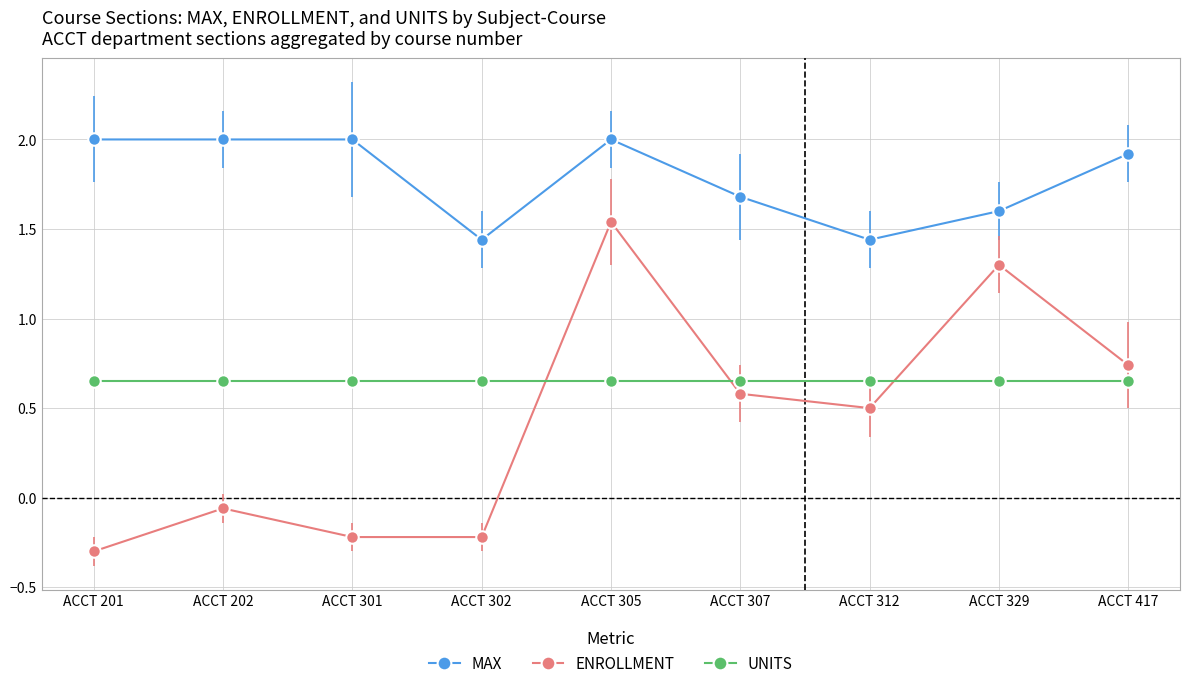

At which category does the chart reach its minimum across all series?

ACCT 201